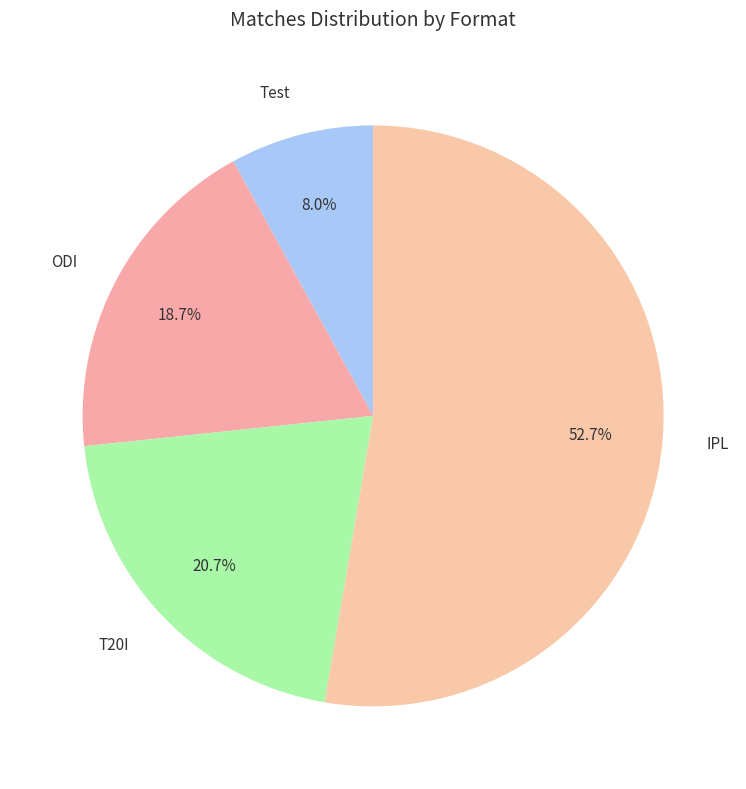

Which category has the smallest portion of the pie?

Test